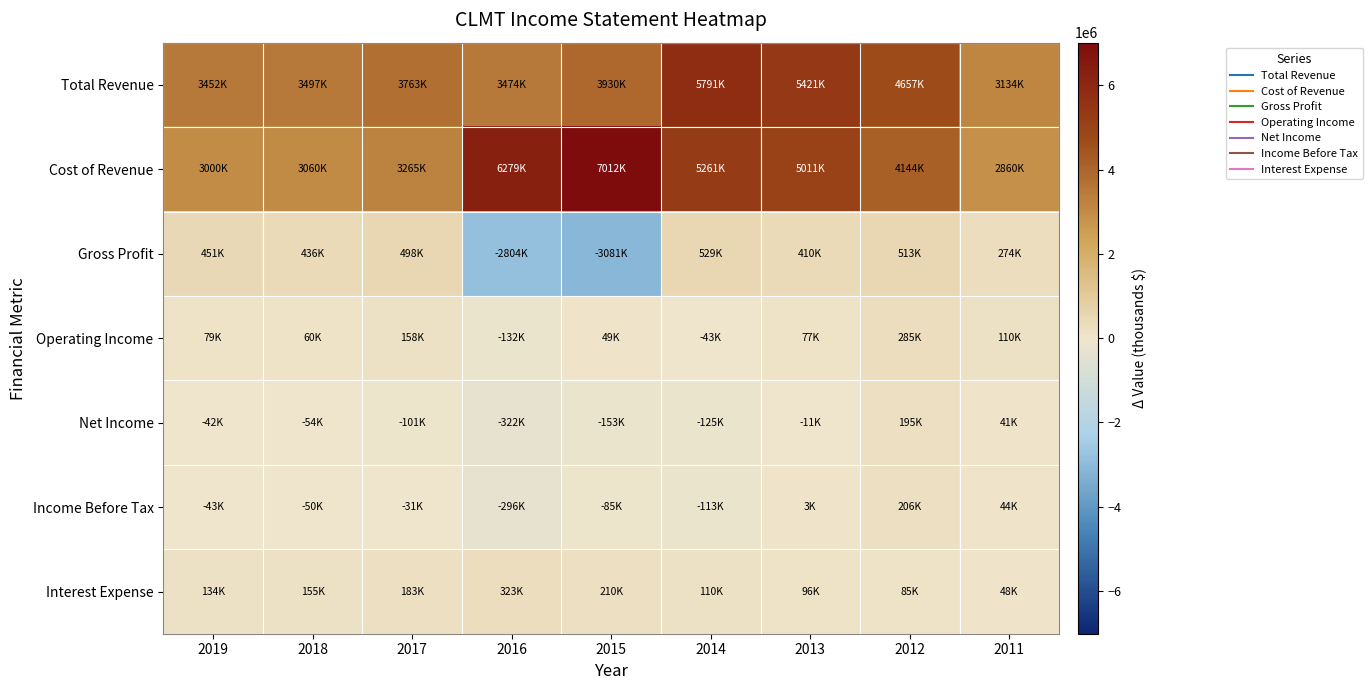

Which label corresponds to the smallest value in the chart?

2015